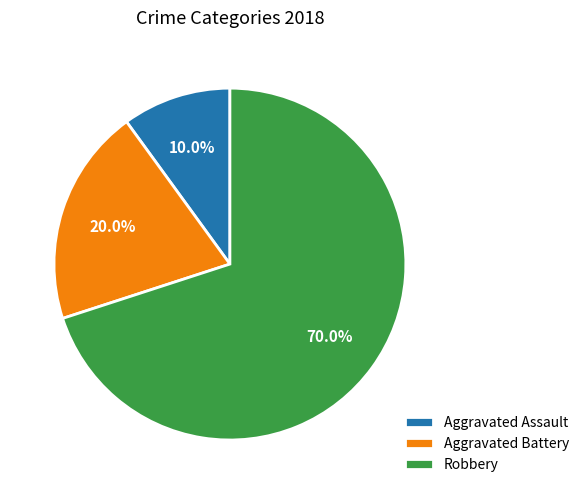

How many segments does this pie chart have?

3